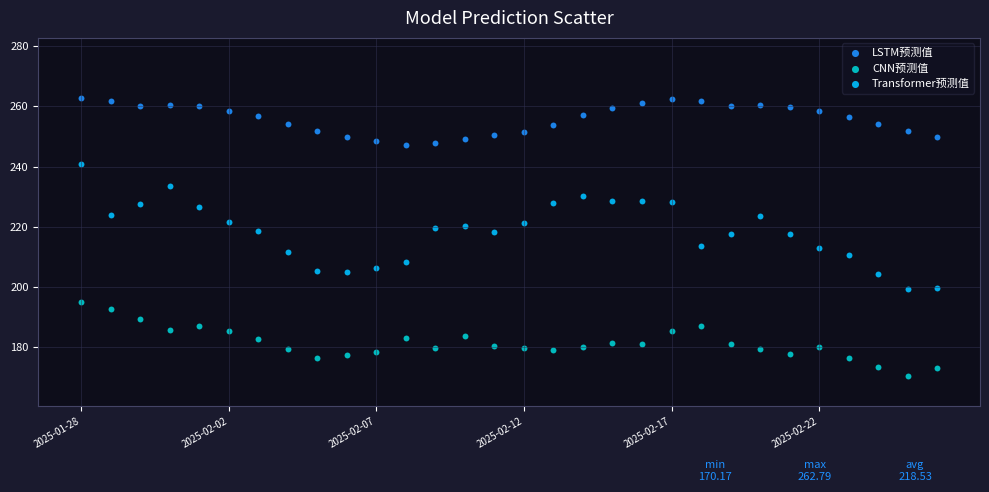

Which series reaches the maximum Y coordinate?

LSTM预测值